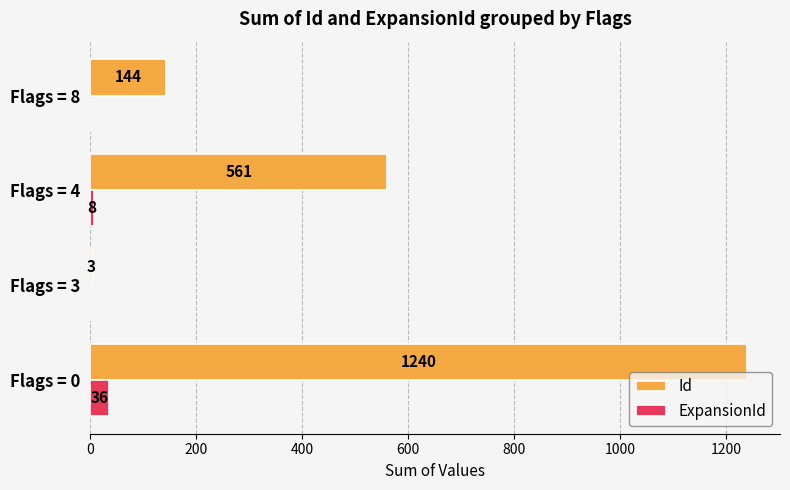

Where is Id nearest to the value 621?

Flags = 4